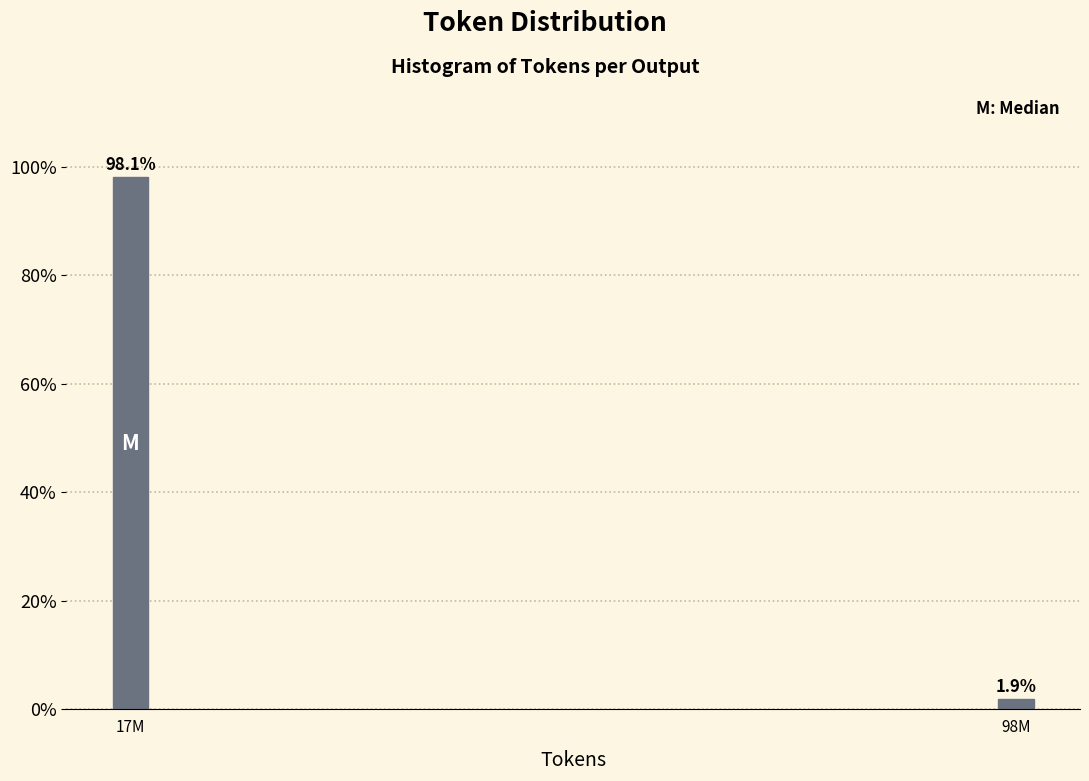

Reading right to left, extract all data points from this chart.

98M=1.9	17M=98.1